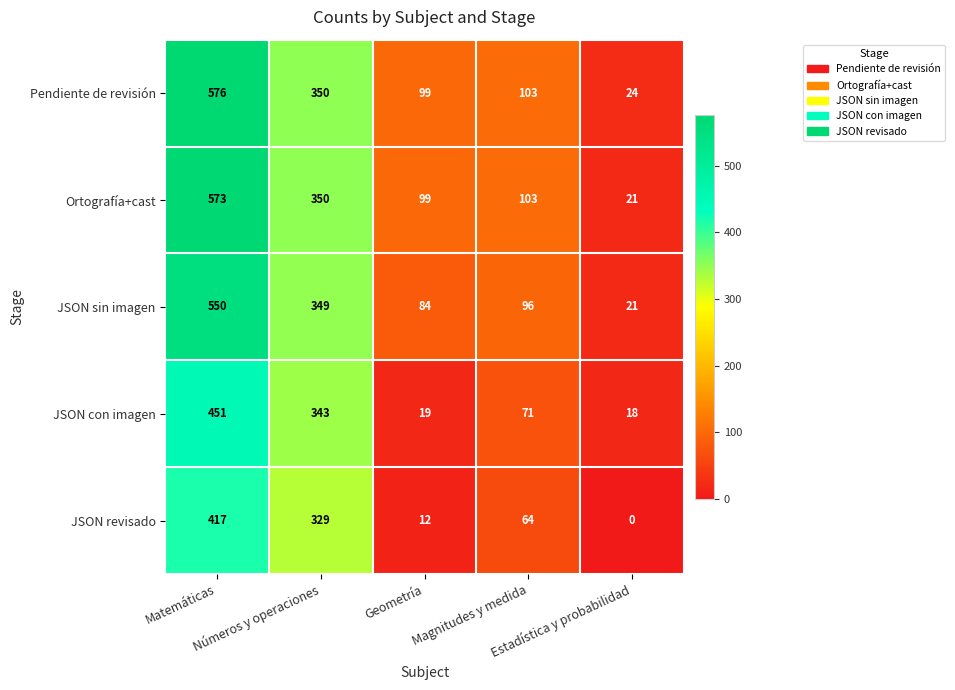

Rank the series by their maximum value, from lowest to highest.

JSON revisado, JSON con imagen, JSON sin imagen, Ortografía+cast, Pendiente de revisión